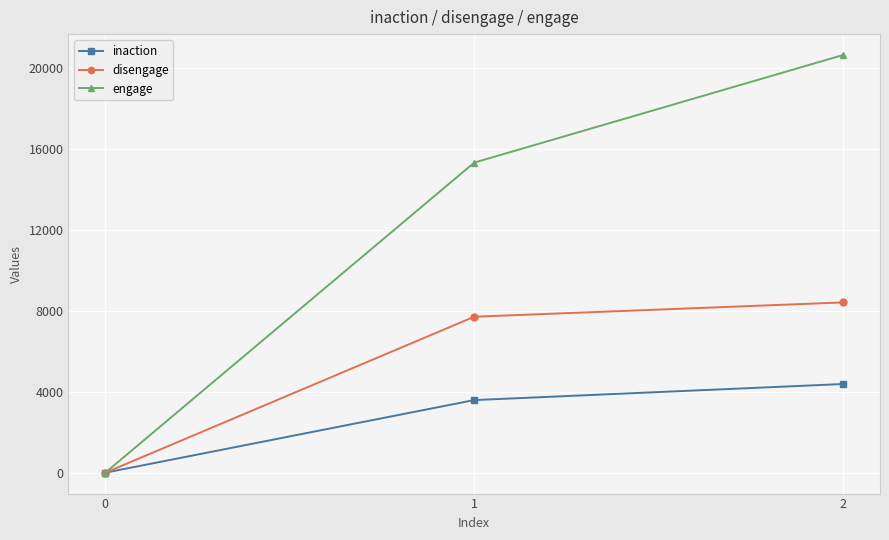

The disengage series shows -5781 at 0. True or false?

False